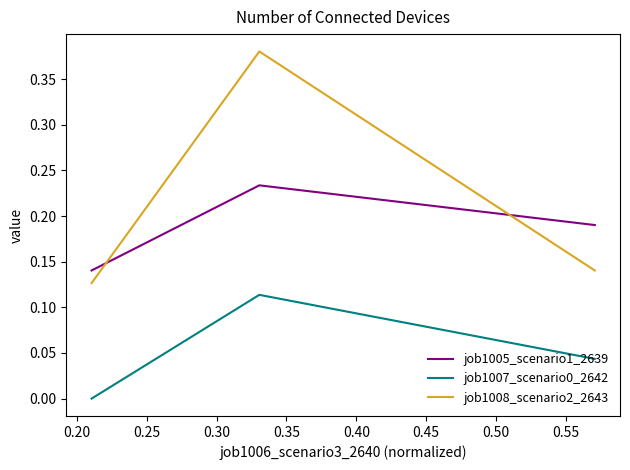

Which series has the widest spread of values?

job1008_scenario2_2643